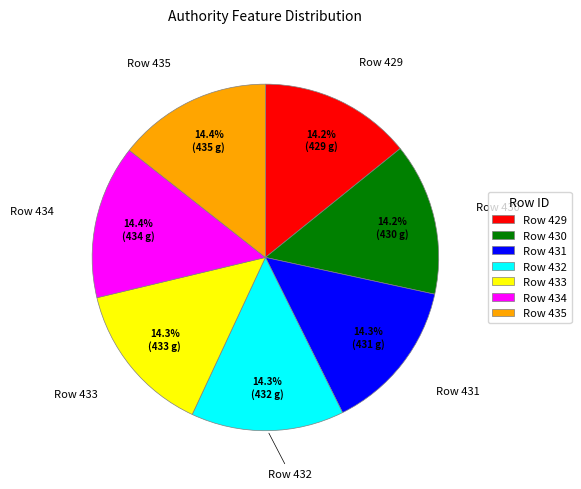

To the nearest percent, what is the combined percentage of Row 431 and Row 434?

29%